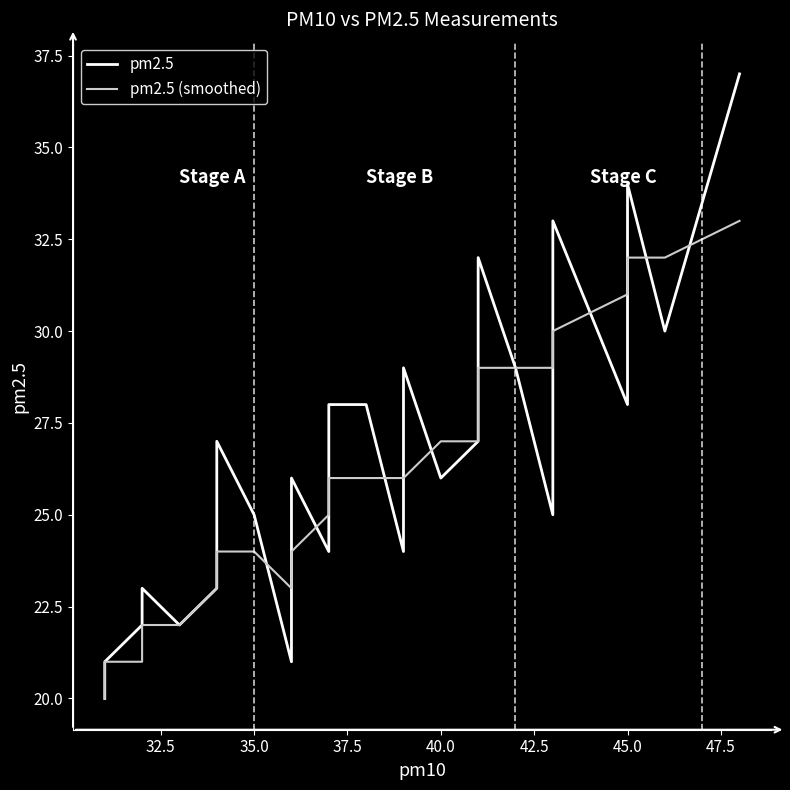

Does the chart have visible grid lines?

No